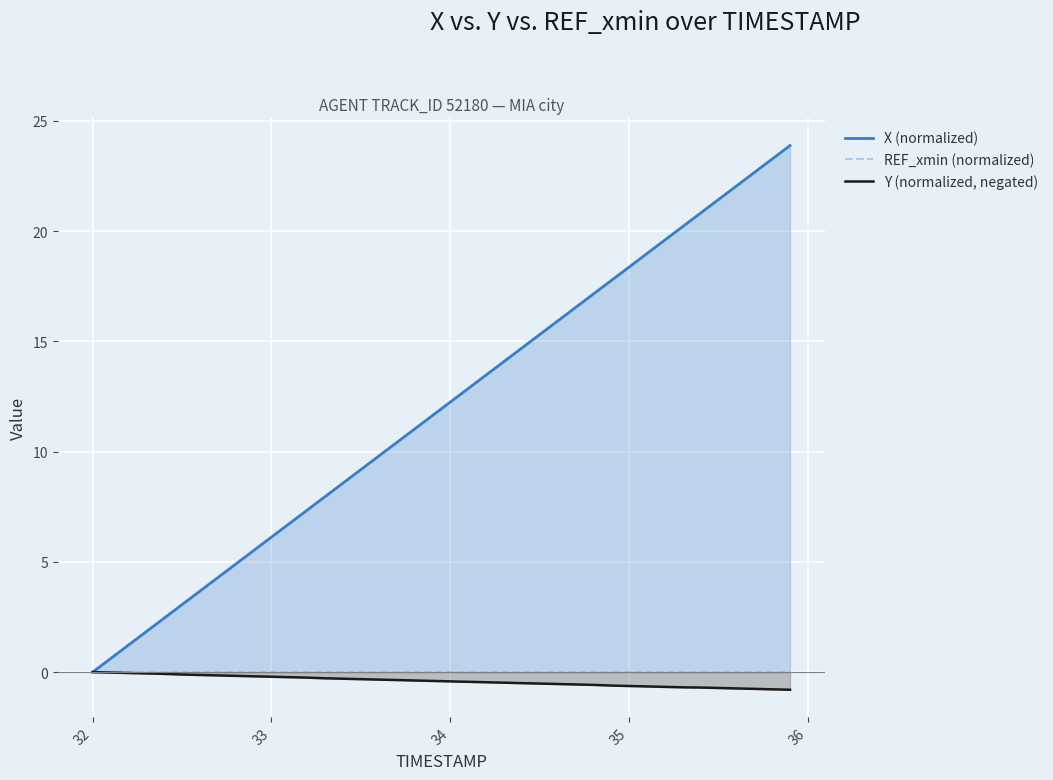

At 32, list the series in order from smallest to largest.

Y (normalized, negated), REF_xmin (normalized), X (normalized)